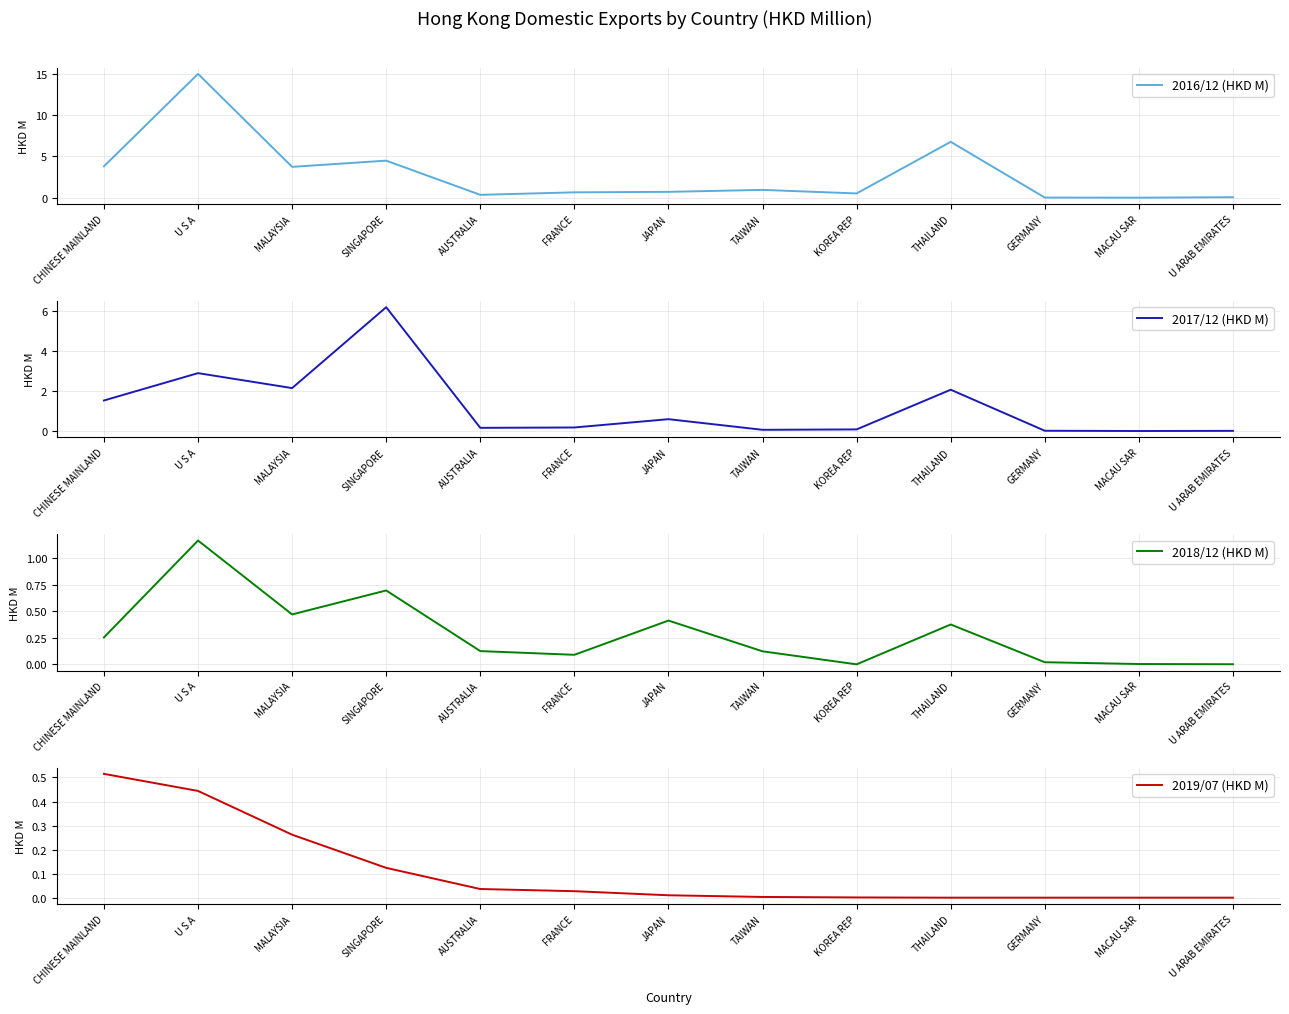

What is the approximate value of 2017/12 (HKD M) at JAPAN?

0.6